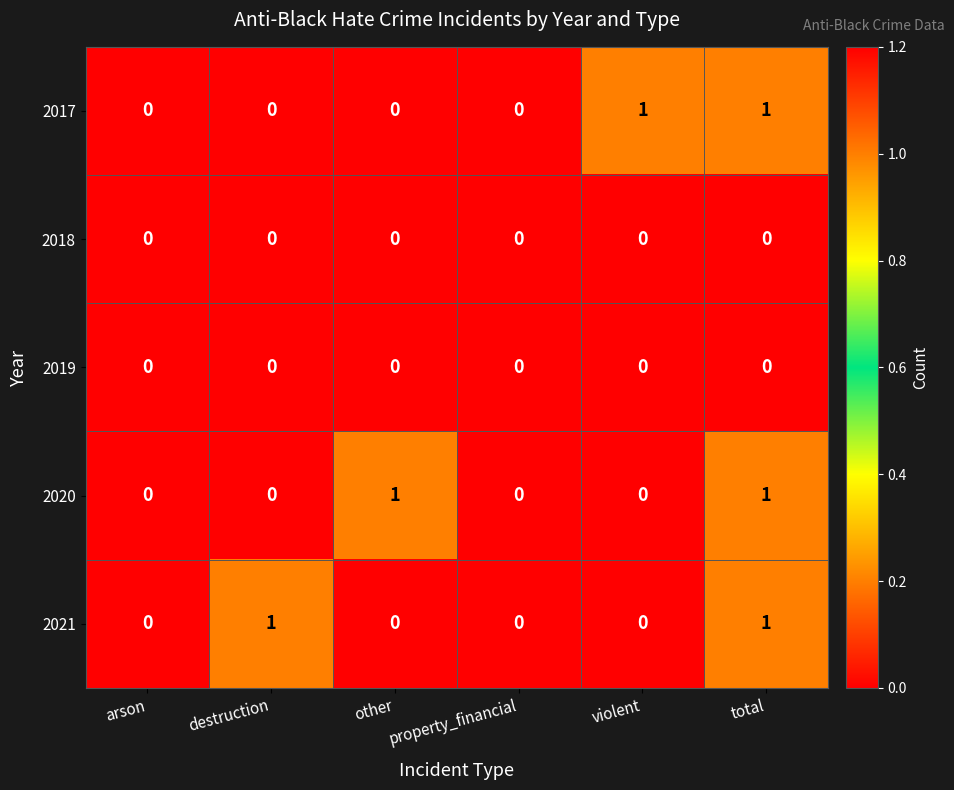

What is the spread (max minus min) of values at other?

1